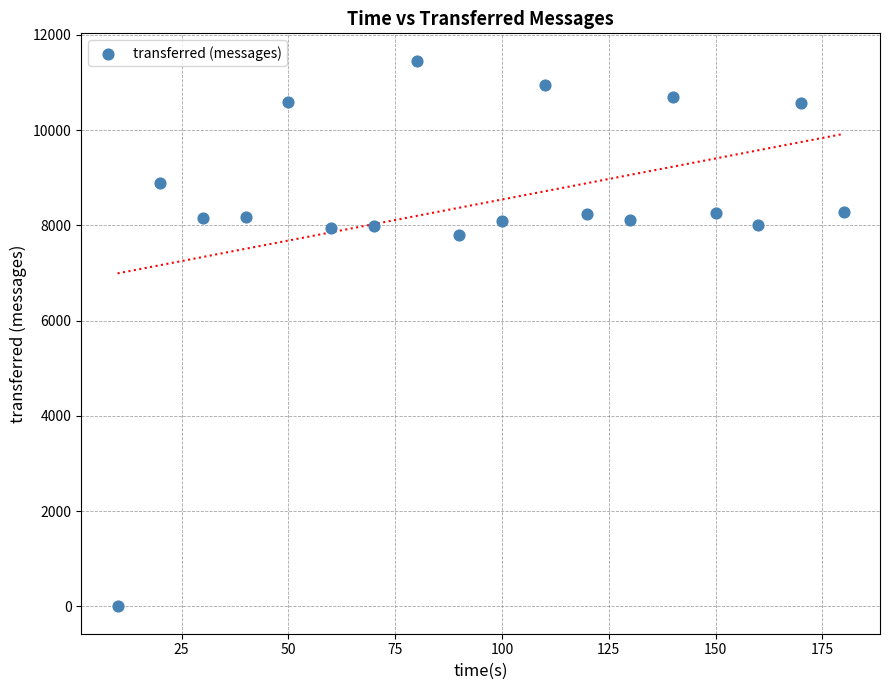

What Y value in the scatter plot is closest to 5730?

7800